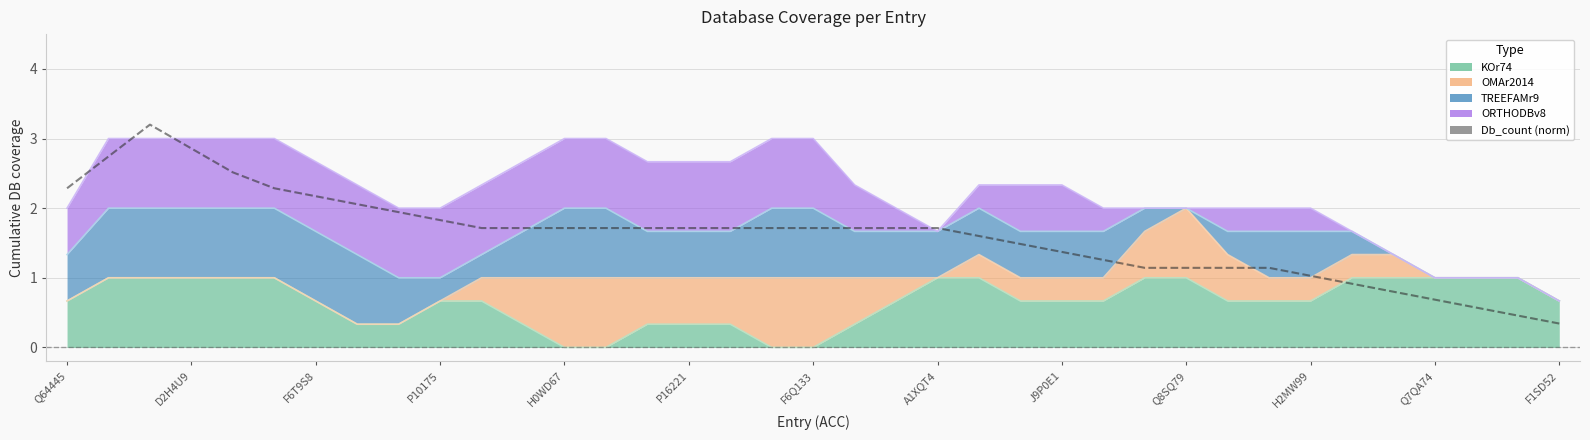

Which has a higher value, 27 or H2MW99?

H2MW99